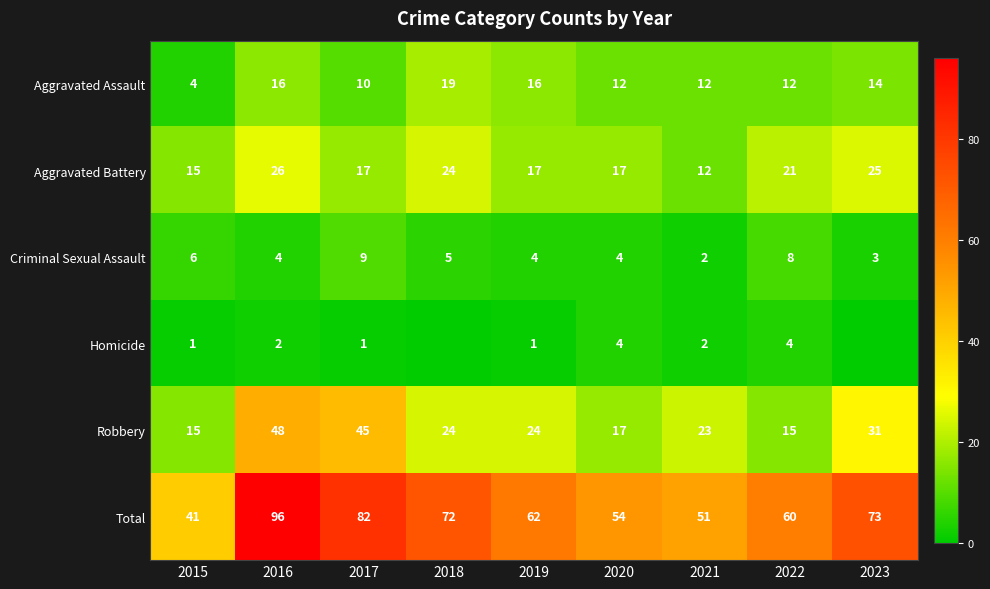

The Homicide series shows 1 at 2016. True or false?

False